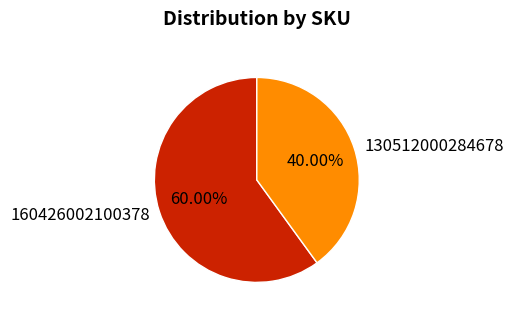

How many slices are in this pie chart?

2